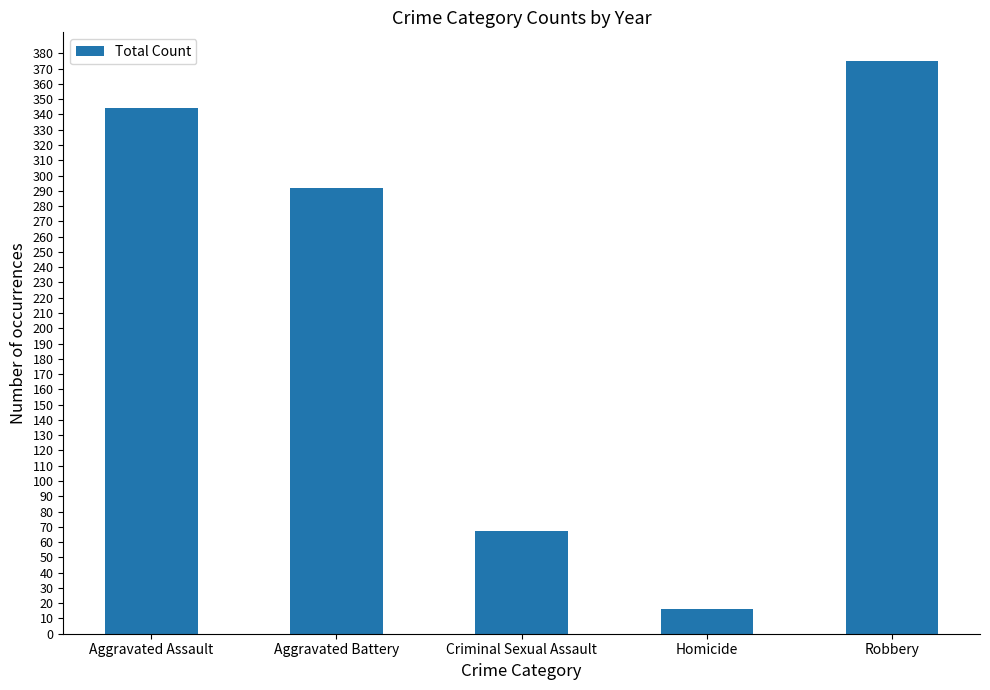

Does the chart contain stacked bars?

No